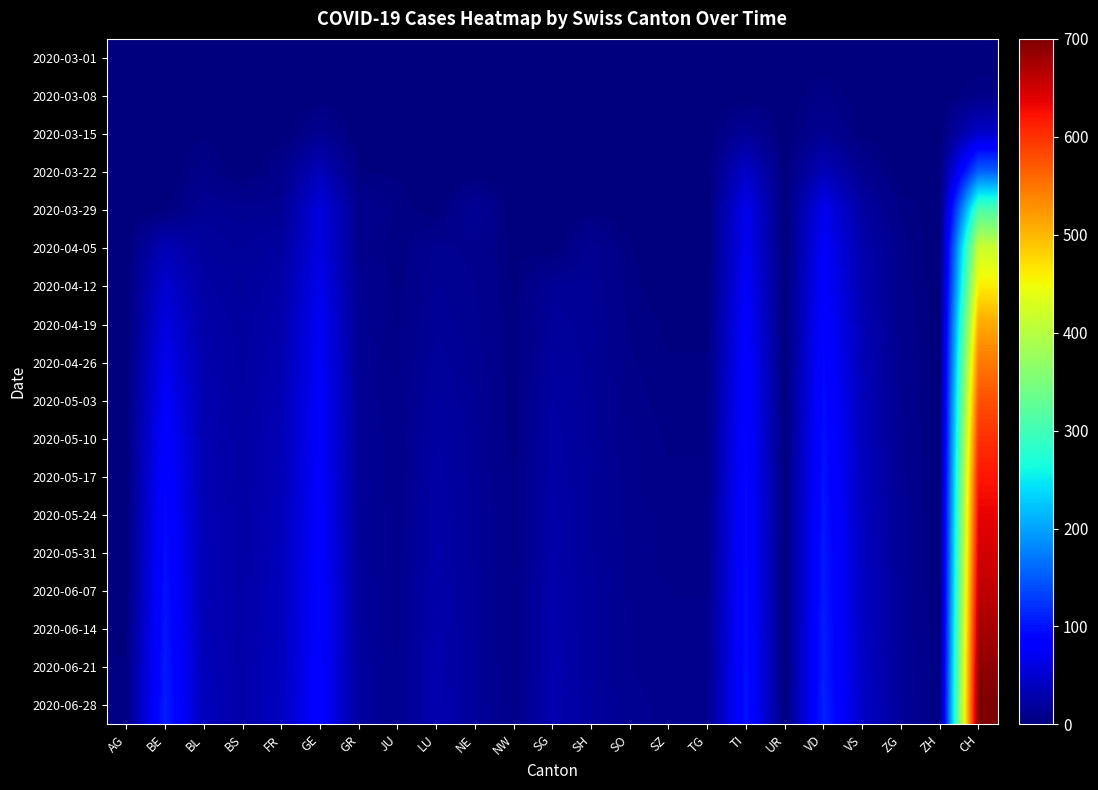

What is the difference between the highest and lowest values at AG?

4